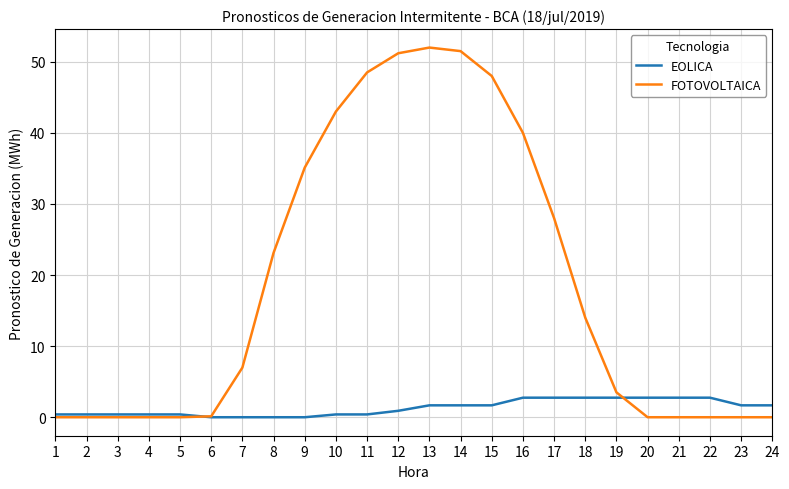

What are all the series names shown in the legend?

EOLICA, FOTOVOLTAICA